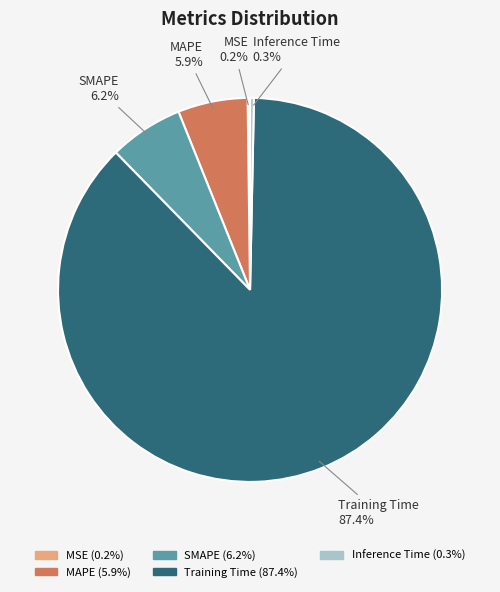

What percentage is the Training Time slice, to the nearest percent?

87%